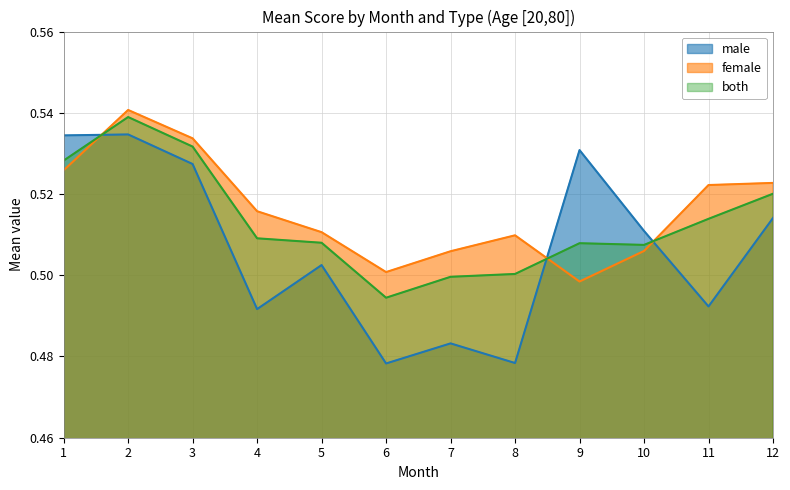

Between 5 and 8, which series saw the biggest shift?

male